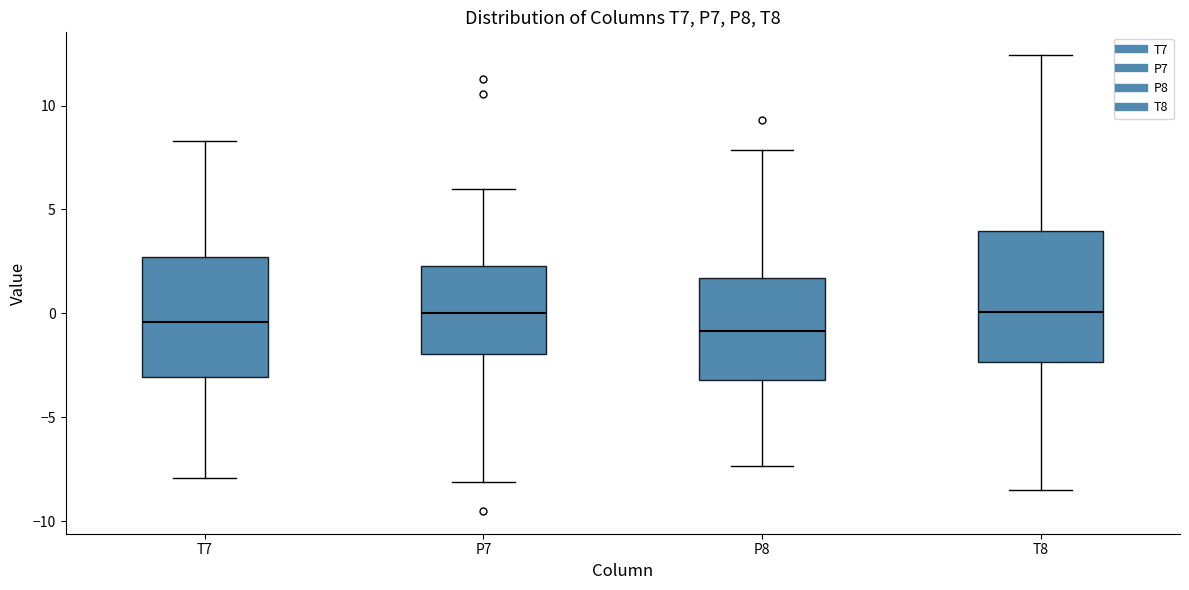

Reading left to right, transcribe this box plot: for each box, give where its median line is, the range the box spans, and where its two whiskers end, as read against the y-axis. The values are not printed on the chart, so give them approximately, as read against the axis.

T7: median -0.5, box -3.0 to 2.5, whiskers -8.0 to 8.5
P7: median 0.0, box -2.0 to 2.5, whiskers -8.0 to 6.0
P8: median -1.0, box -3.0 to 1.5, whiskers -7.5 to 8.0
T8: median 0.0, box -2.5 to 4.0, whiskers -8.5 to 12.5